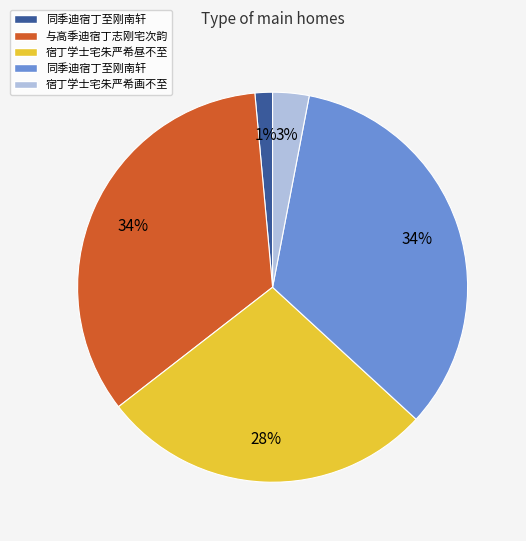

How many slices are in this pie chart?

5